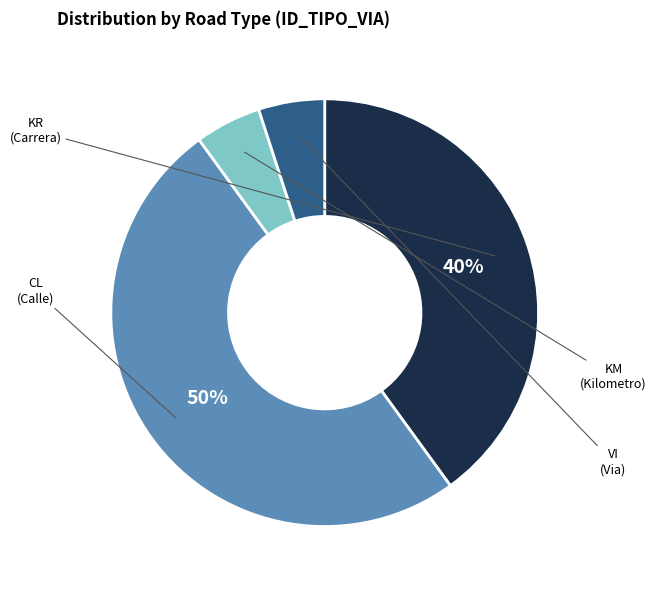

Is the sum of CL and VI greater than half?

Yes